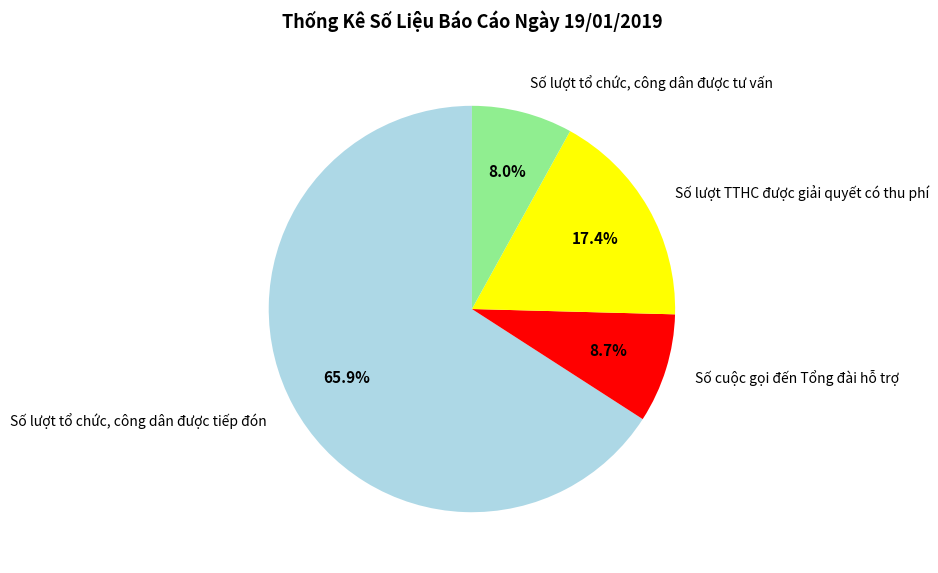

To the nearest percent, what is the difference between the largest and smallest slice percentages?

58%